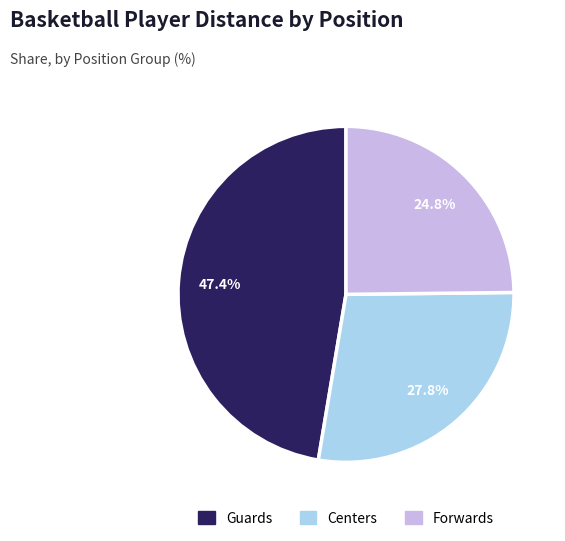

Which category has the smallest portion of the pie?

Forwards